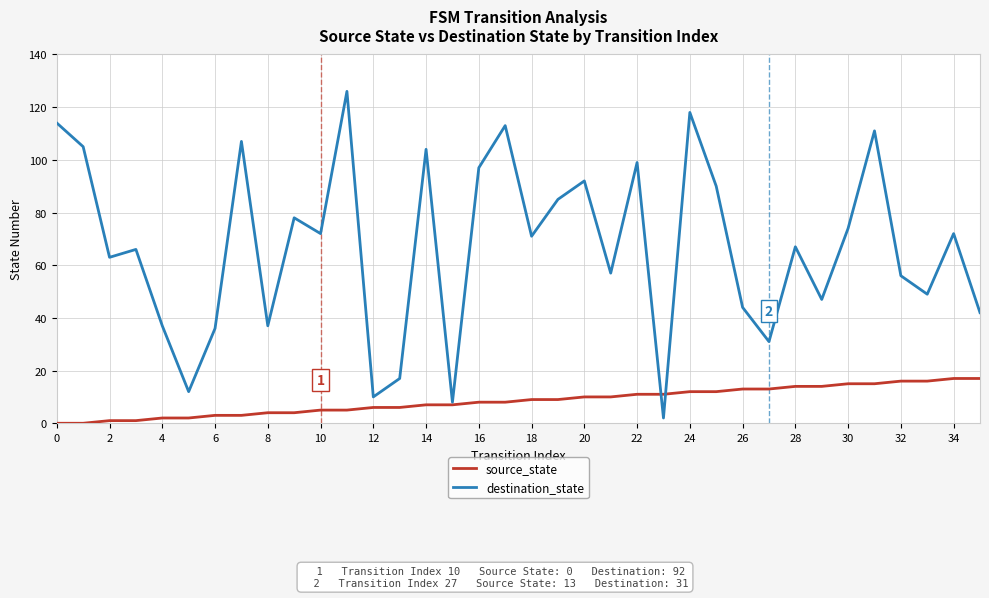

Which series has the widest spread of values?

destination_state